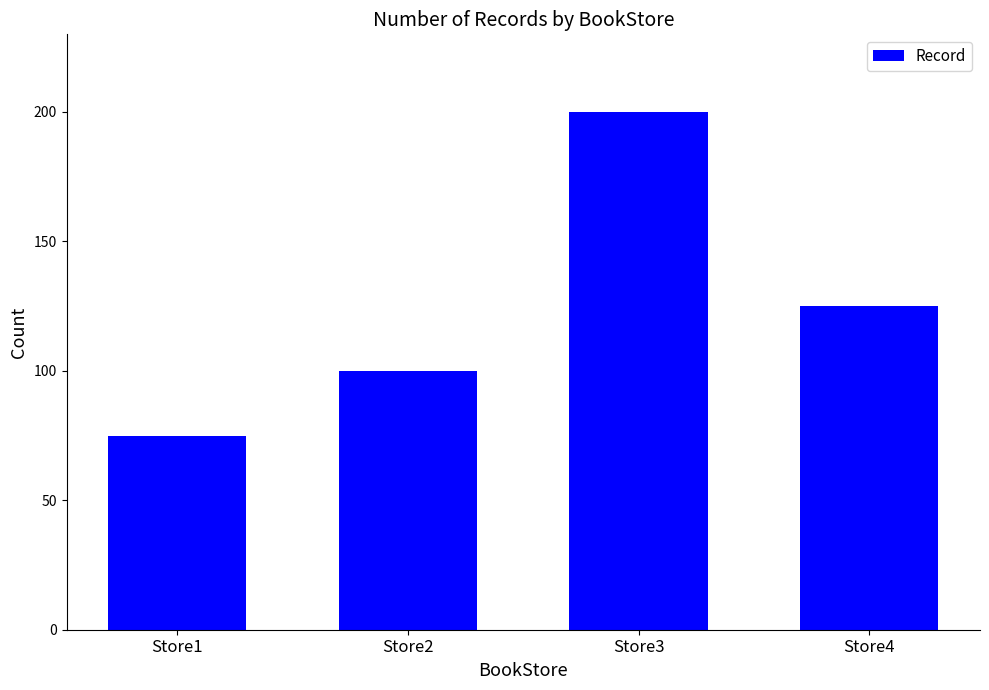

Read the value at Store3.

200